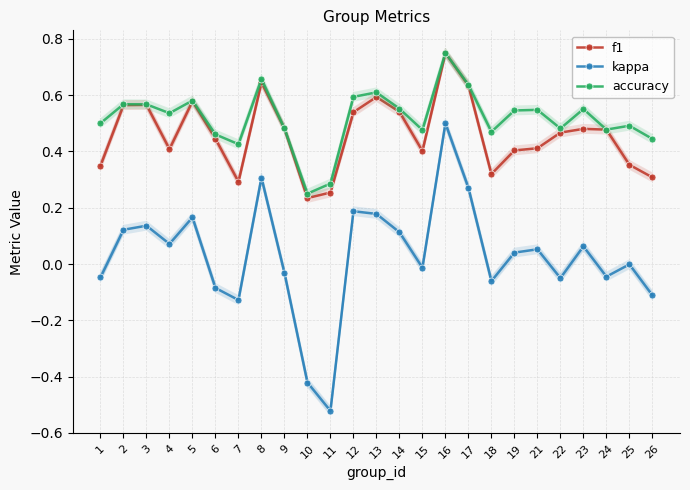

Where is the first local maximum for f1?

3